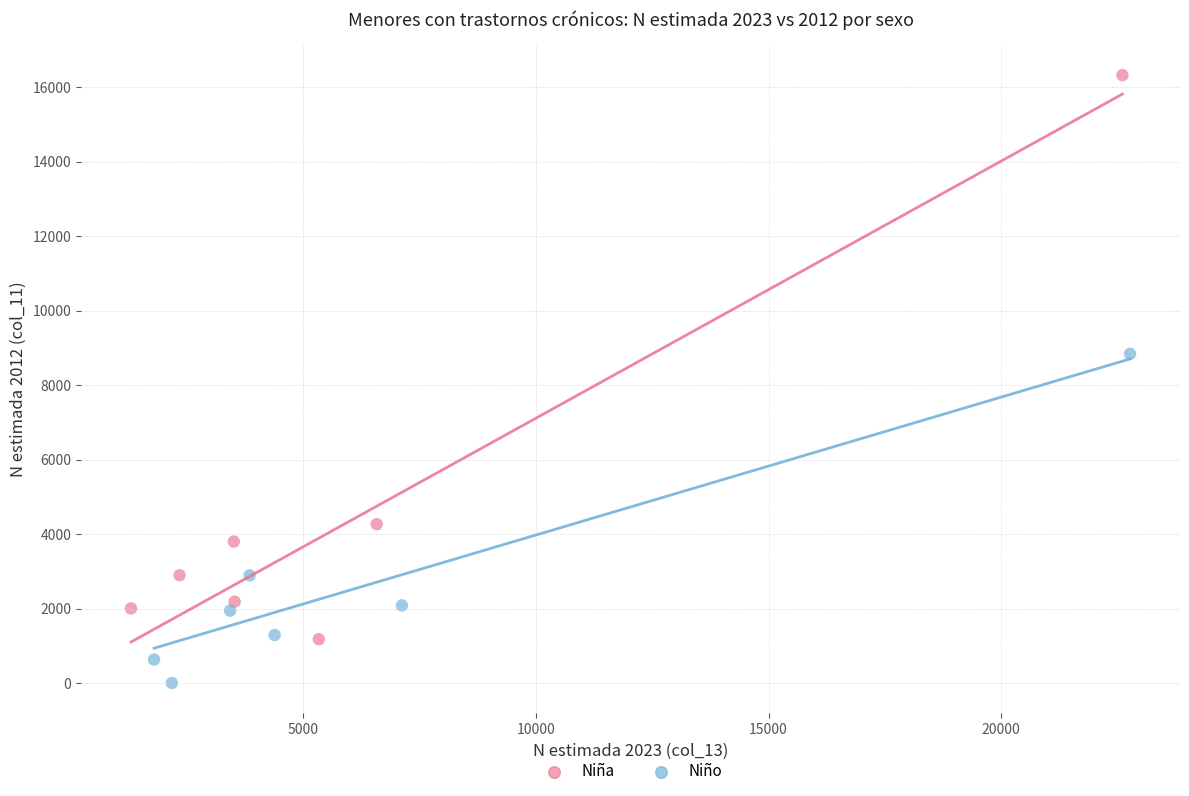

Which series contains the lowest Y value?

Niño